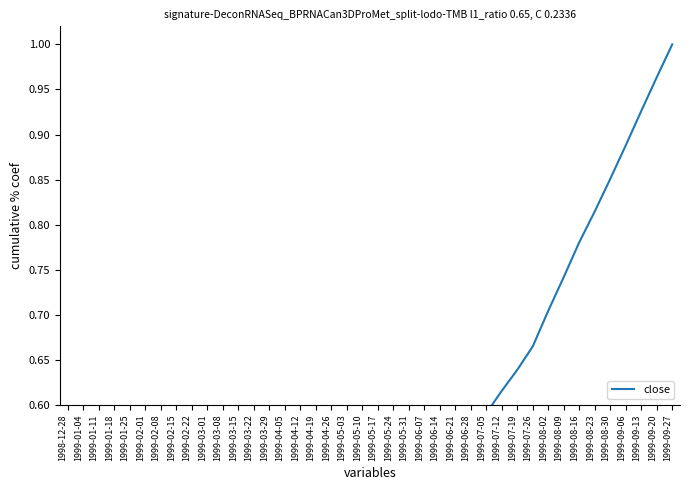

Is it true that the value at 1999-04-26 is 0.7?

False